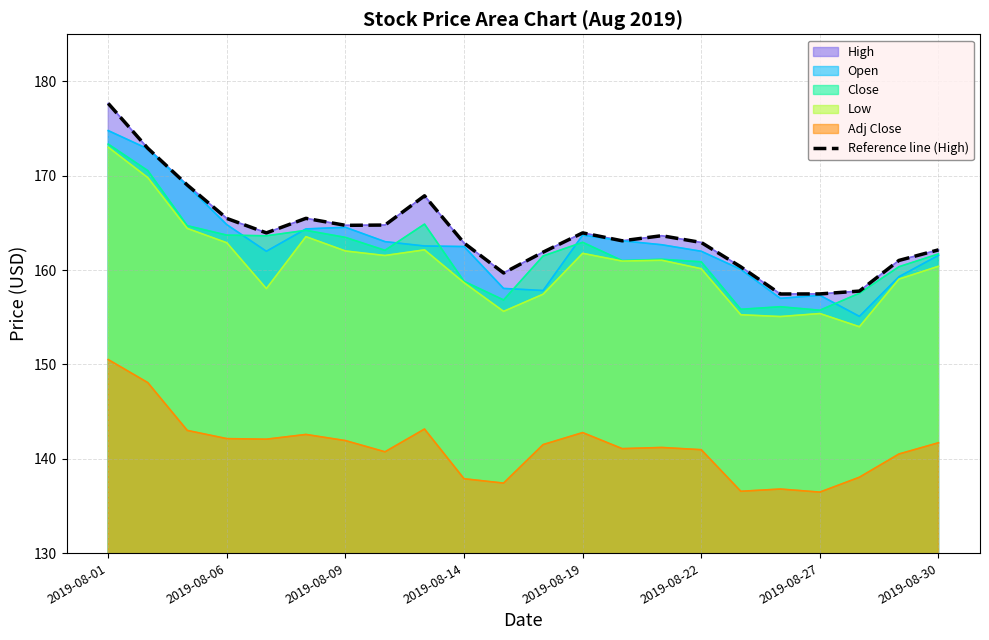

True or false: there are more than 1 points higher than both neighbors.

True